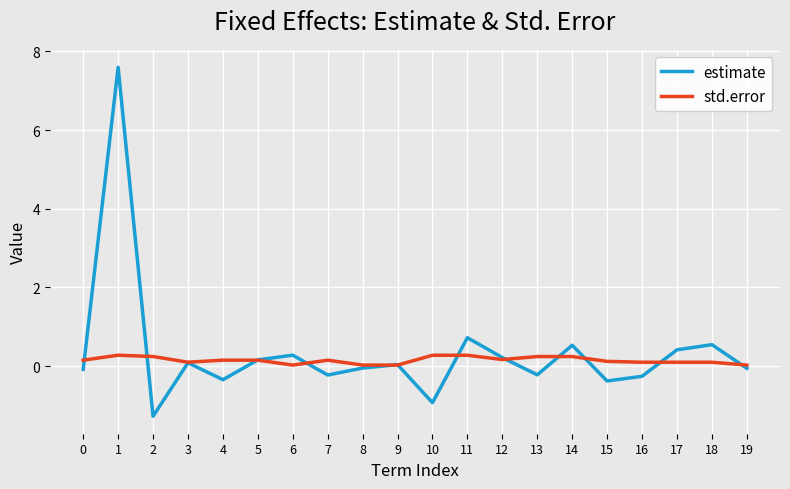

Which series has the largest total across all categories?

estimate